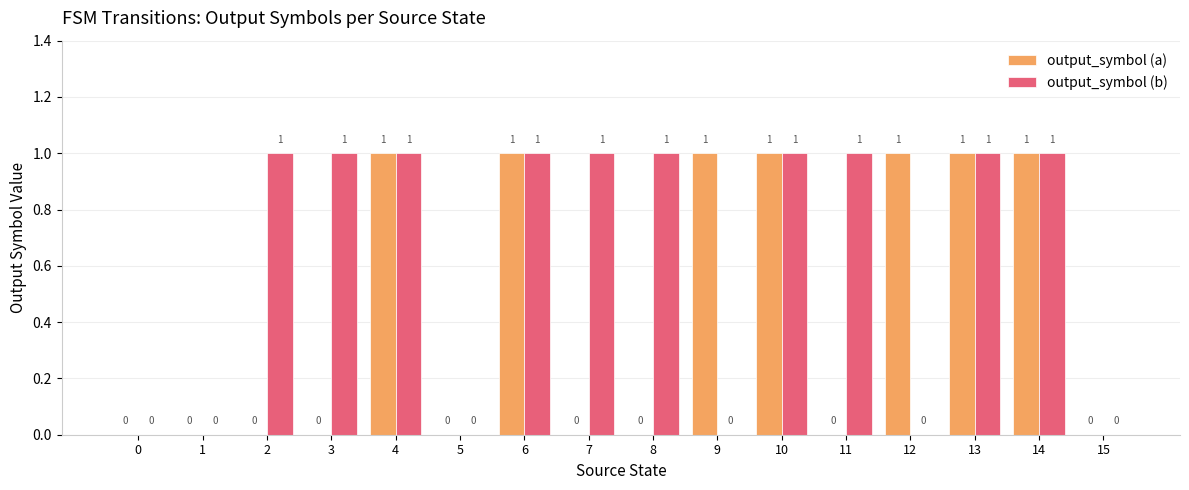

What is the spread (max minus min) of values at 8?

1